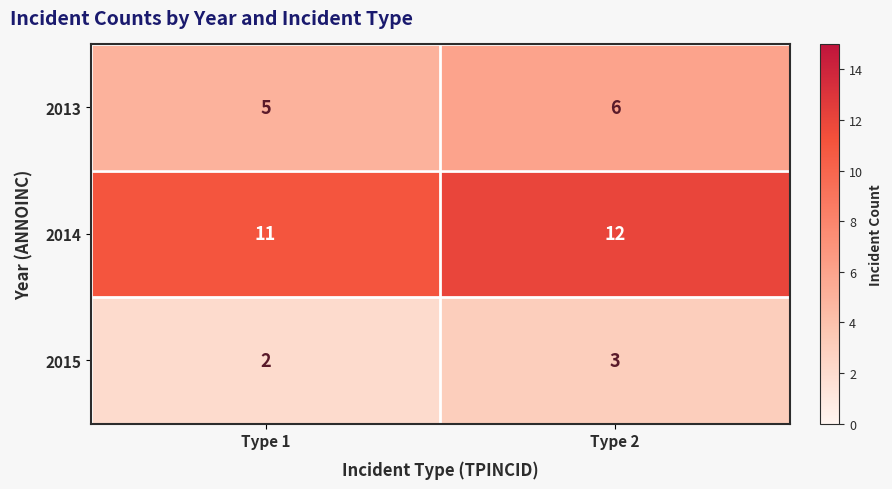

Which category has the lowest value across all series?

Type 1